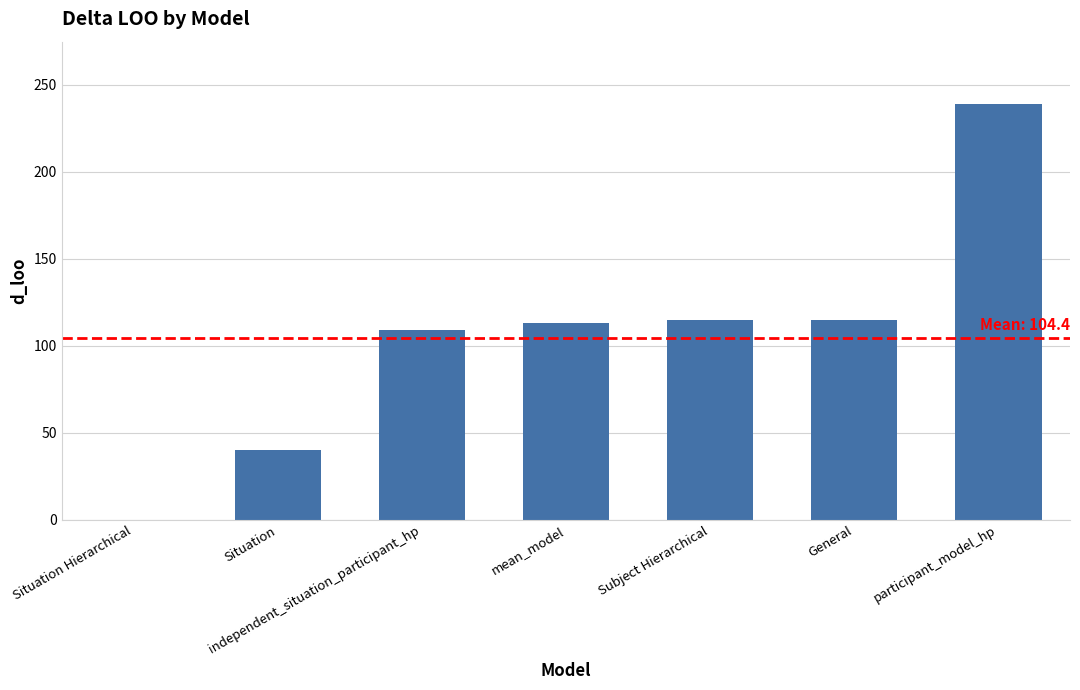

Which category has the highest value across all series?

participant_model_hp